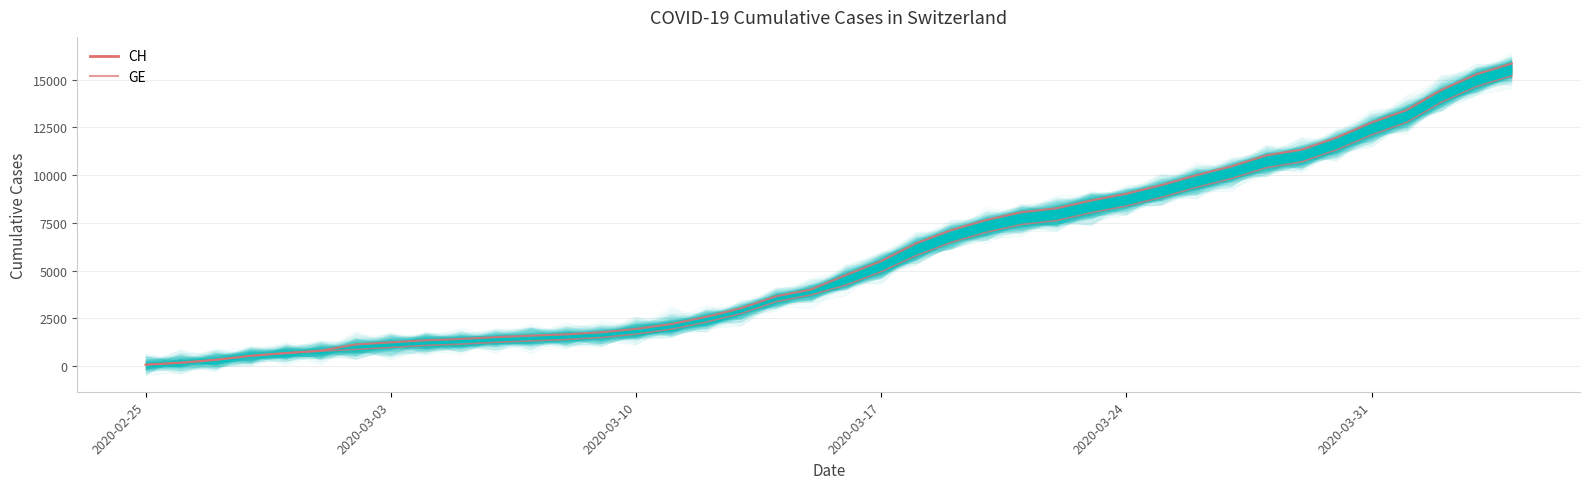

What is the difference between the second highest and second lowest values in the GE series?

14474